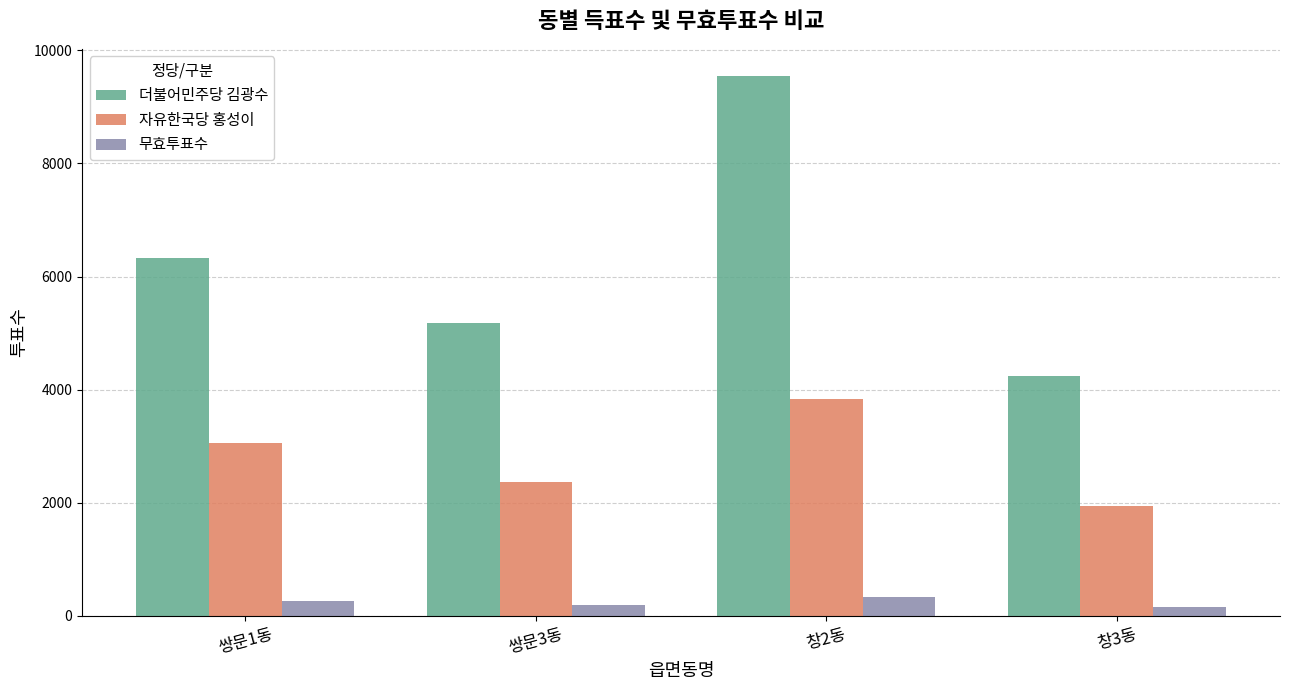

Is the value of 더불어민주당 김광수 at 쌍문1동 greater than the value of 무효투표수 at 창2동?

Yes